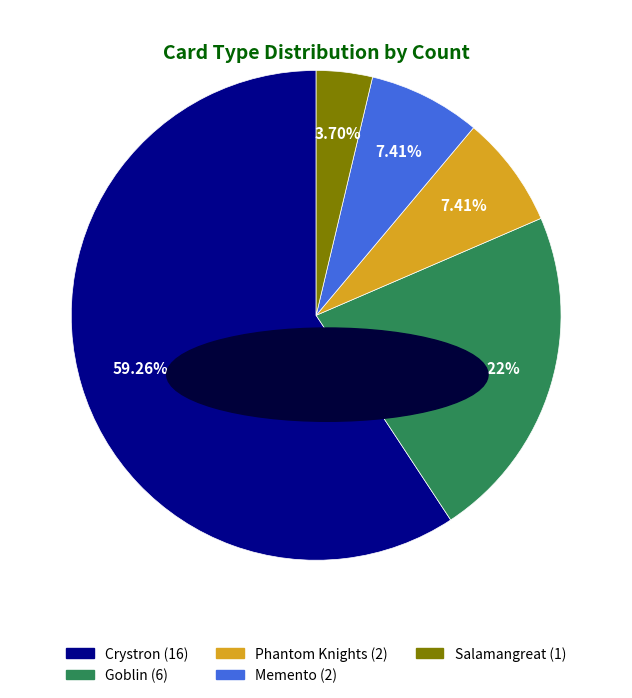

Is there a majority slice in this chart?

Yes